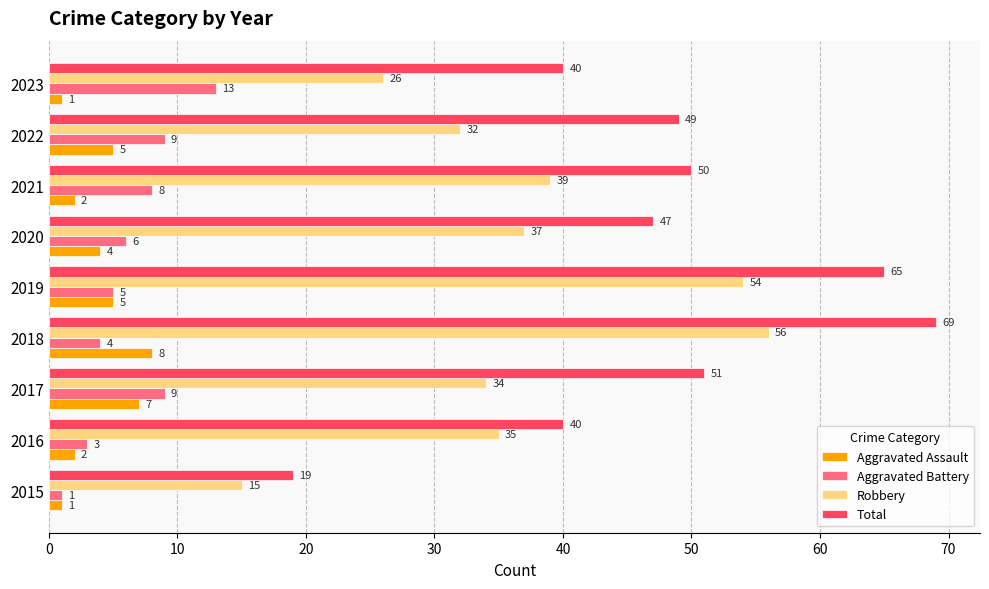

At 2022, list the series in order from largest to smallest.

Total, Robbery, Aggravated Battery, Aggravated Assault